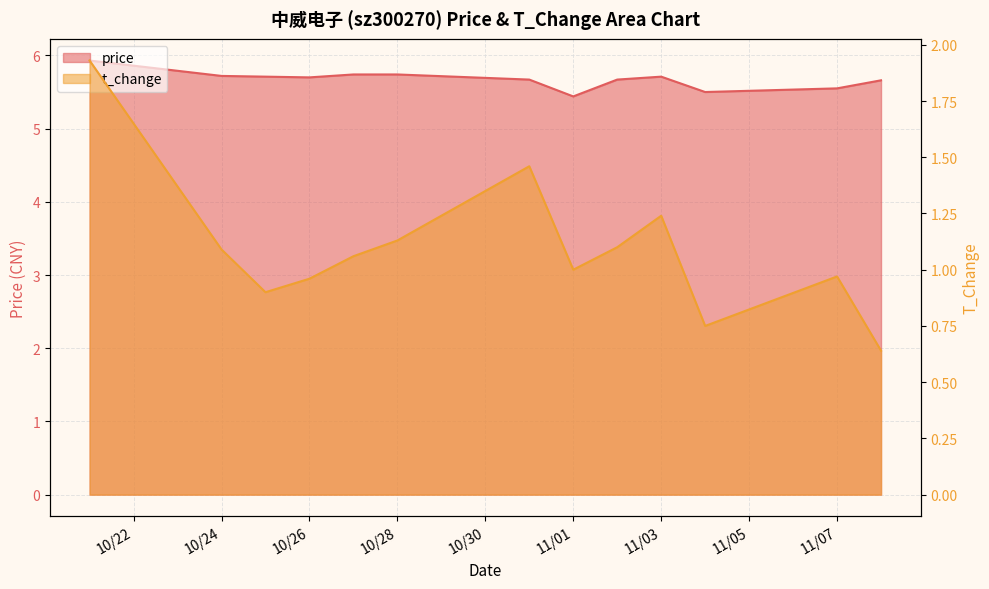

True or false: price and t_change intersect in this chart.

False